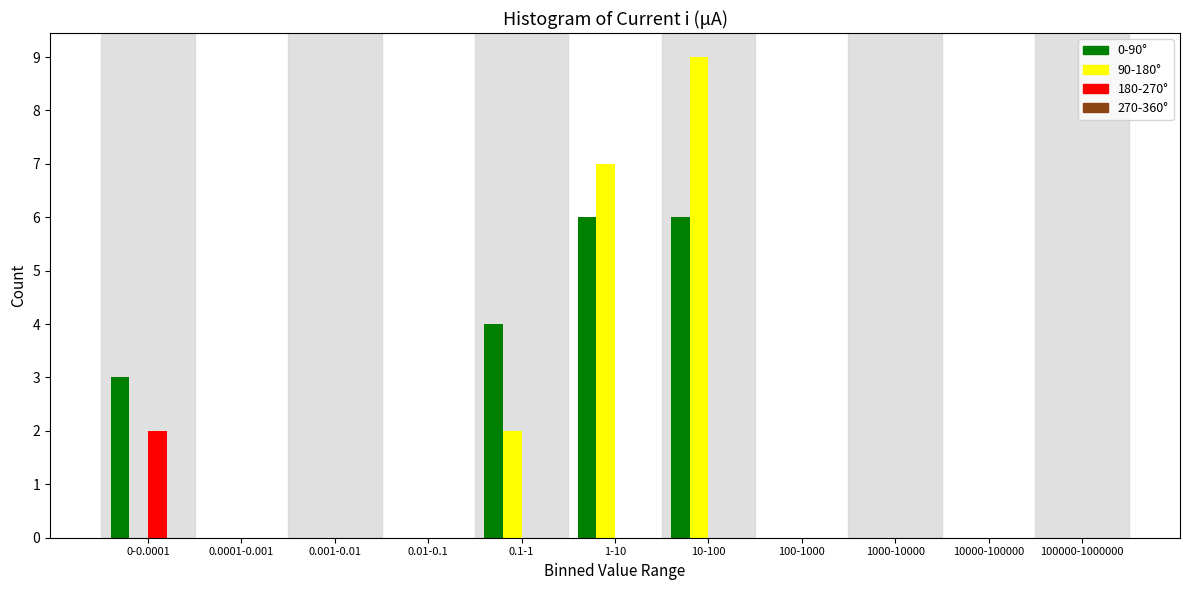

Which label corresponds to the largest value in the chart?

10-100